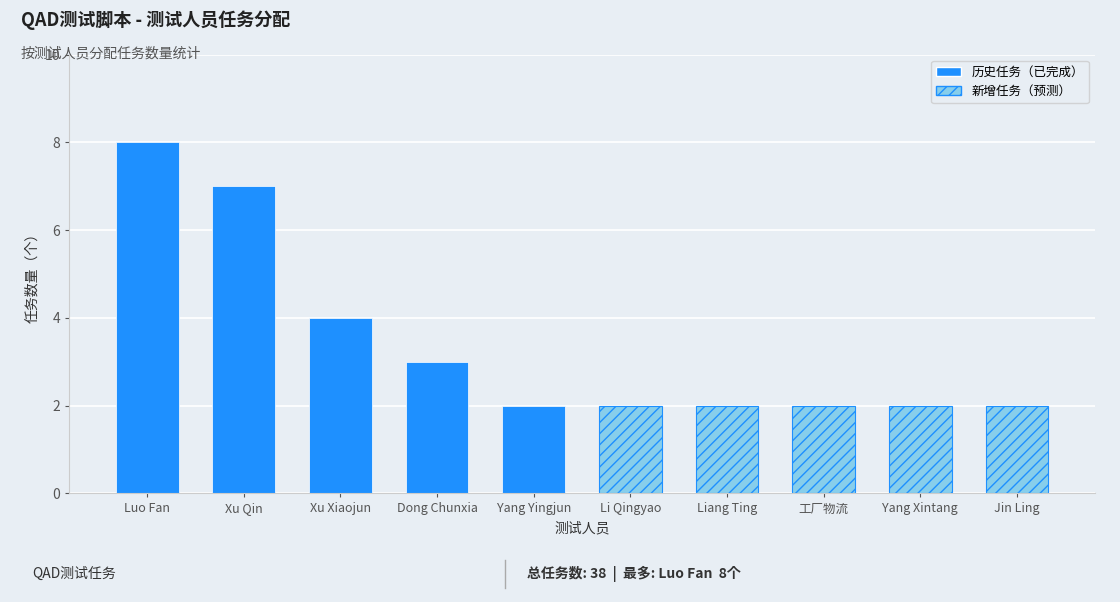

What is the highest value of the 历史任务（已完成） series?

8